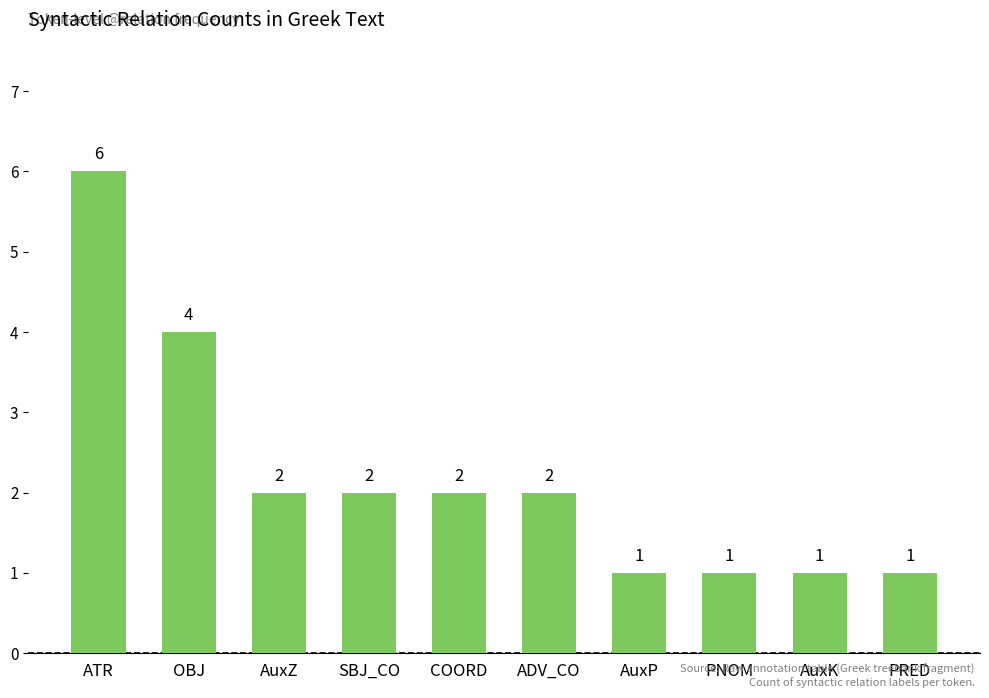

How many data points are less than 2?

4